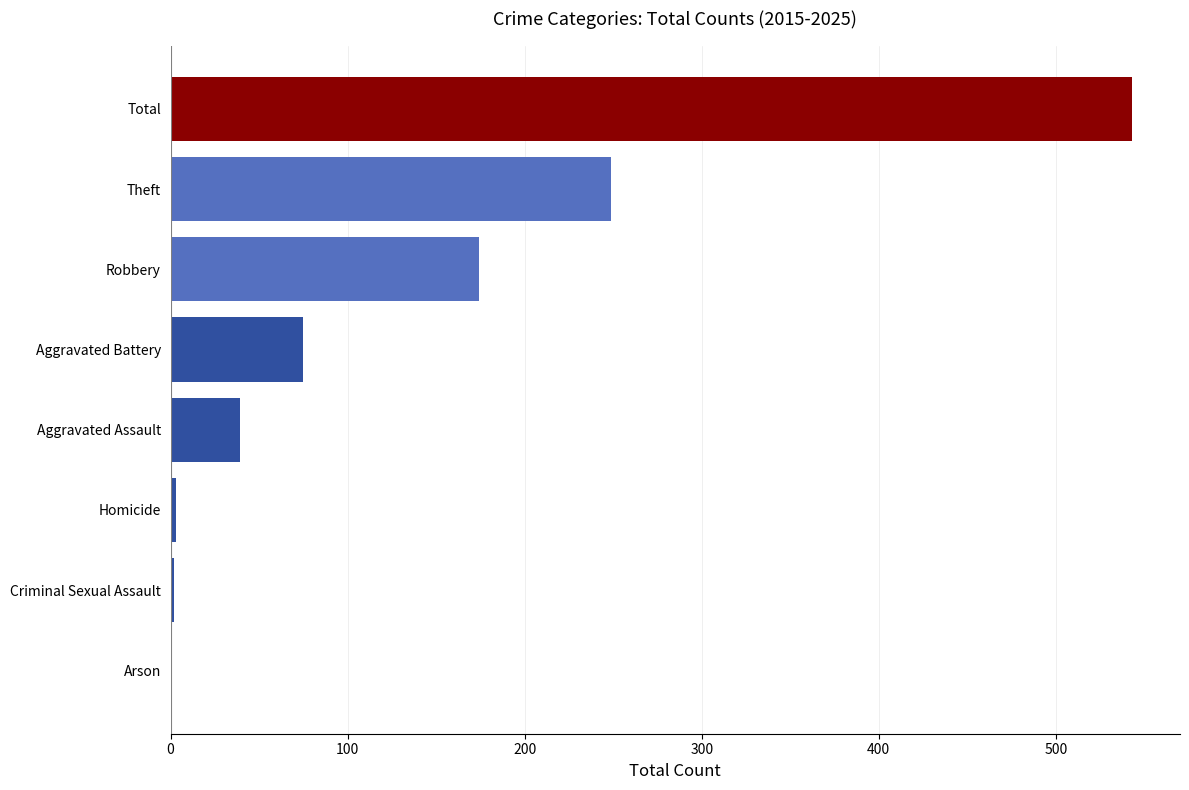

Which category has the highest value across all series?

Total